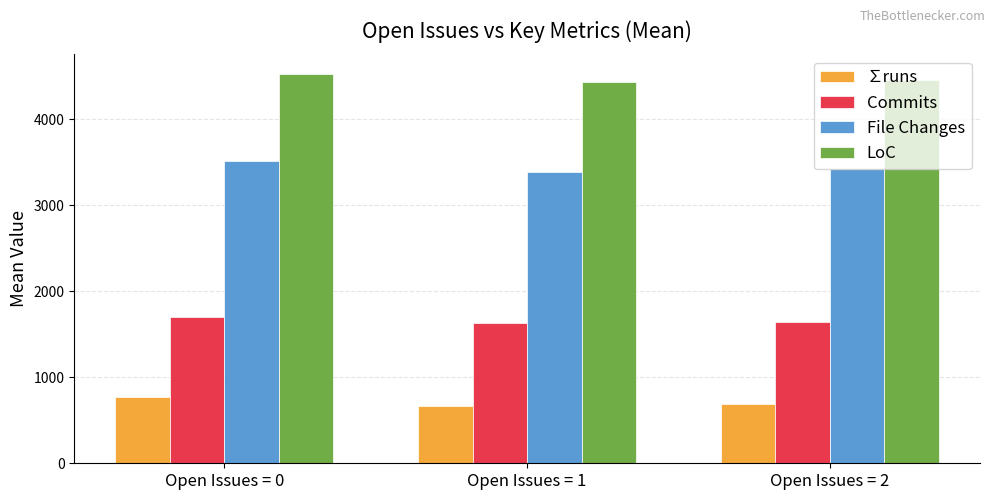

Which label corresponds to the largest value in the chart?

Open Issues = 0